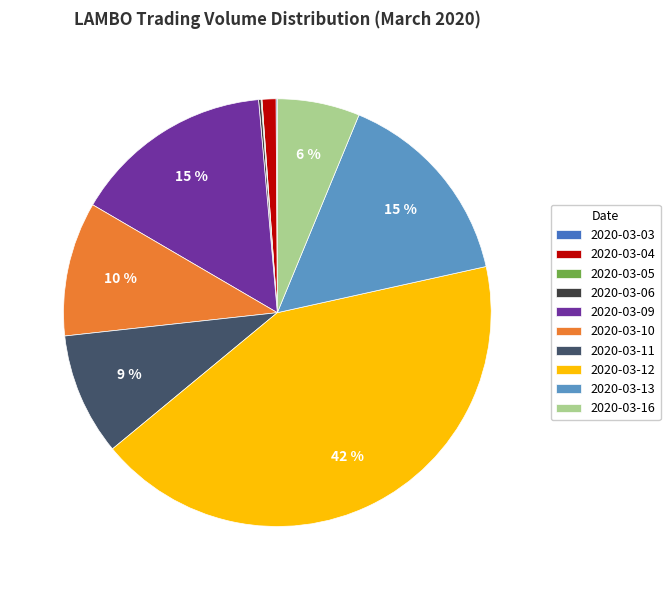

What is the largest slice in the pie chart?

2020-03-12